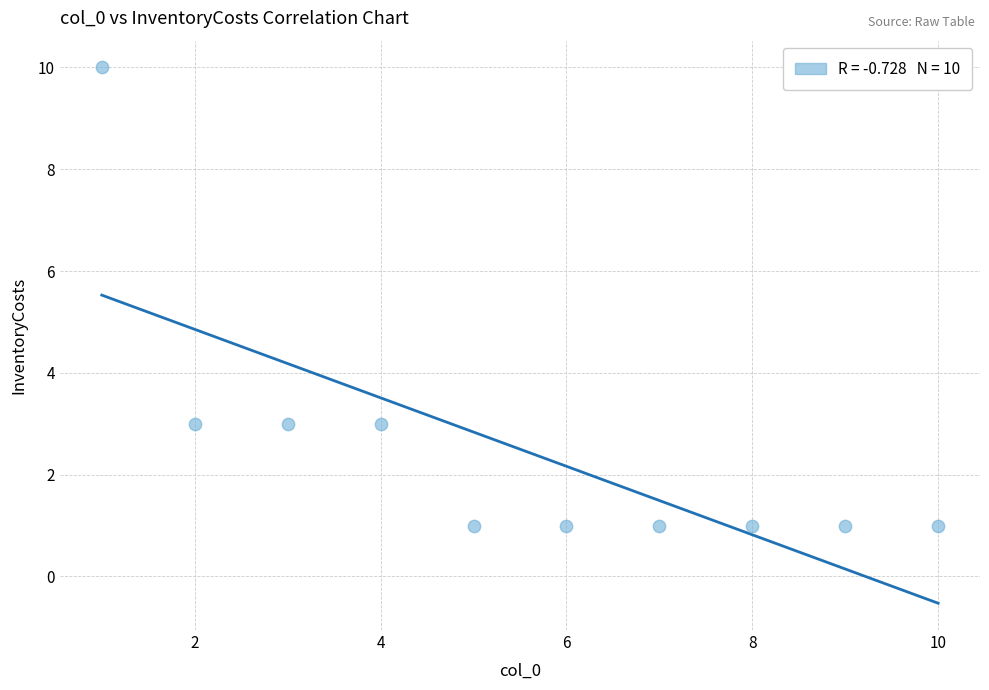

What is the range of Y values (max minus min)?

9